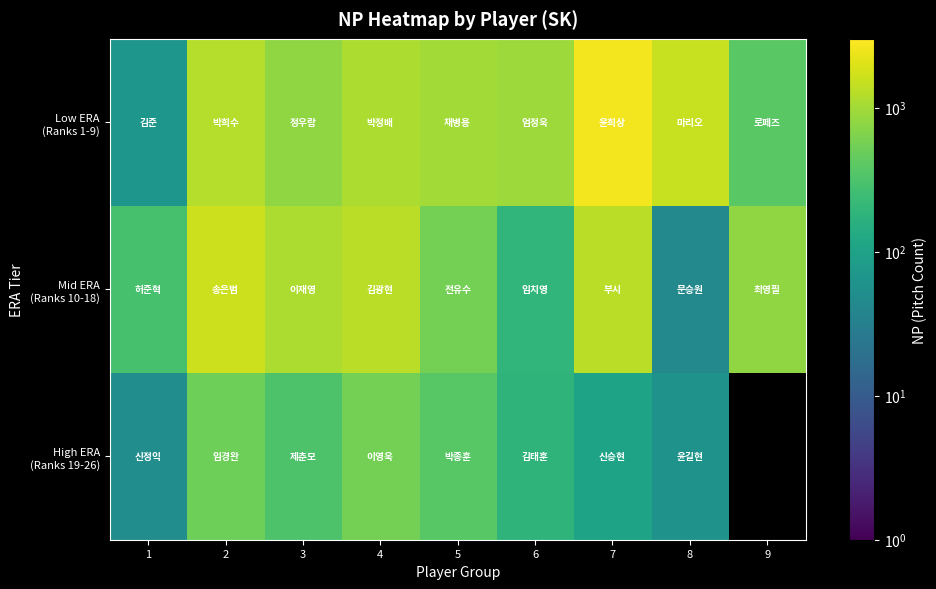

Rank the series at 9 from lowest to highest value.

Low ERA (Ranks 1-9), Mid ERA (Ranks 10-18), High ERA (Ranks 19-26)